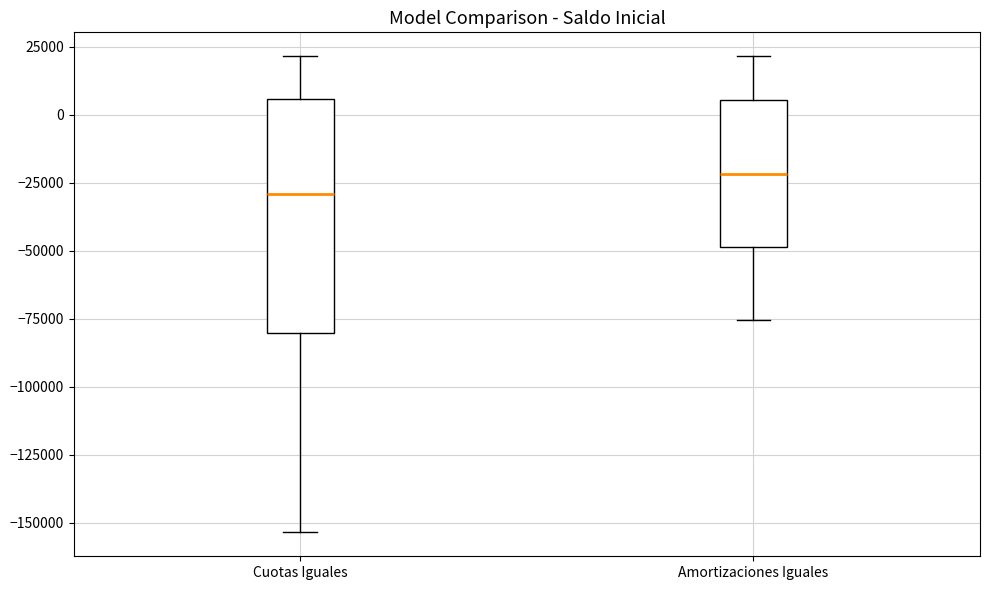

Where does the median line of the box for Cuotas Iguales sit on the y-axis? The values are not printed on the chart, so give them approximately, as read against the axis.

-30000